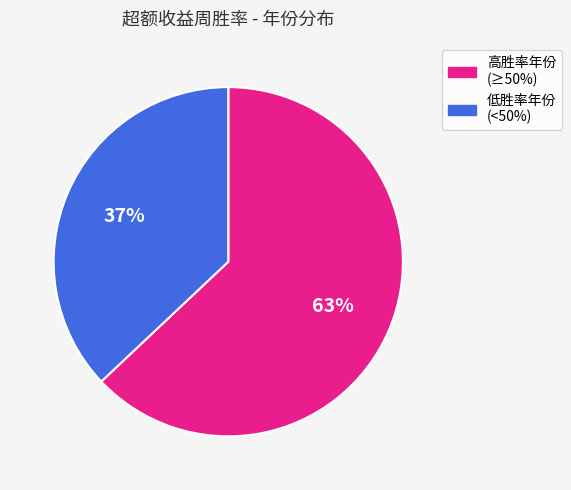

Does any single category account for the majority?

Yes